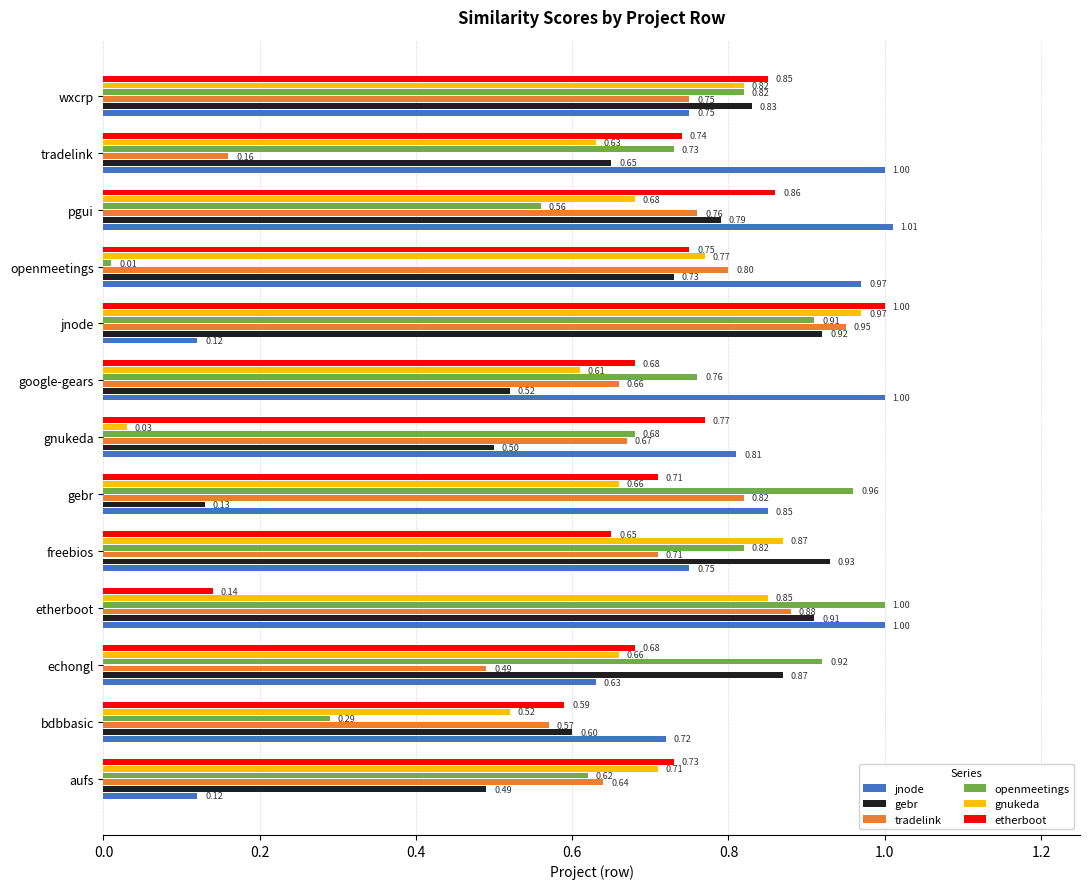

What is the difference between the highest and lowest values at gnukeda?

0.8